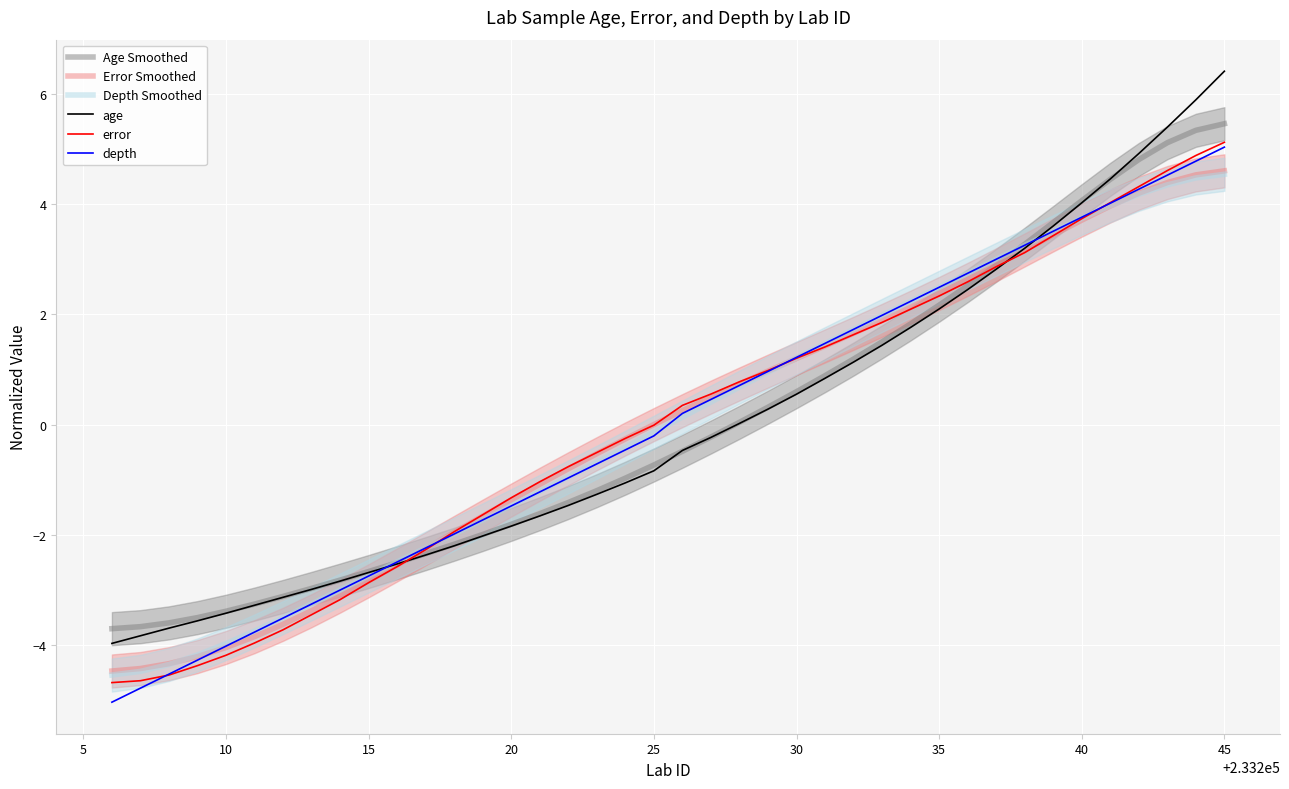

What is the maximum value for Error Smoothed?

4.6